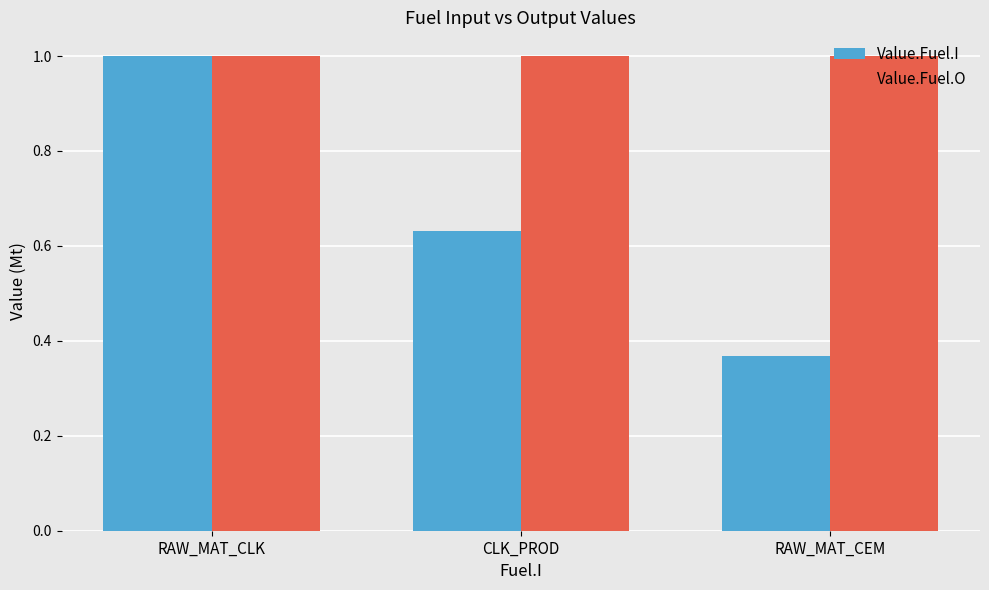

True or false: Value.Fuel.O has a value of 1.0 at CLK_PROD.

True